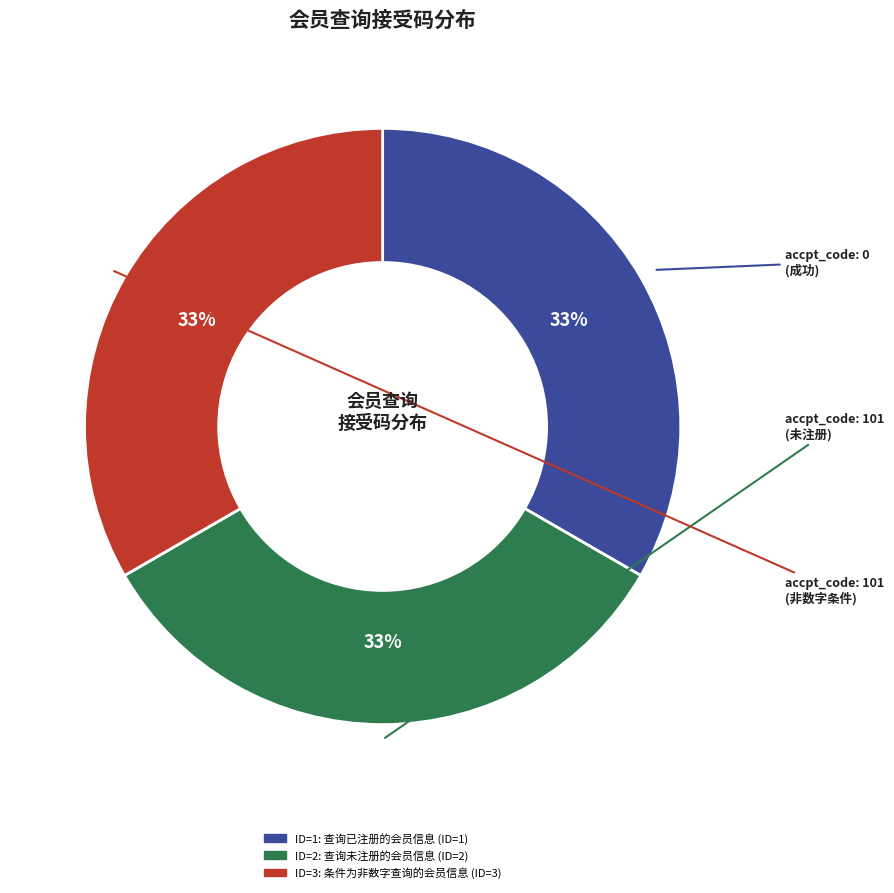

Is there any slice that represents more than half of the pie?

No